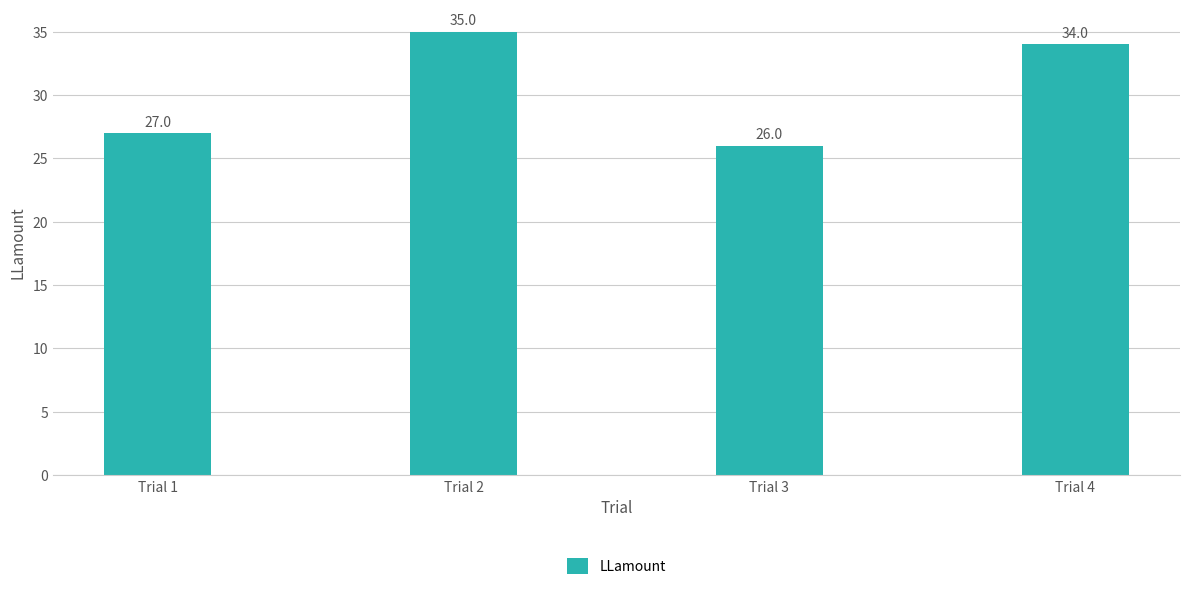

Reading right to left, transcribe all the data shown in this chart.

Trial 4=34	Trial 3=26	Trial 2=35	Trial 1=27